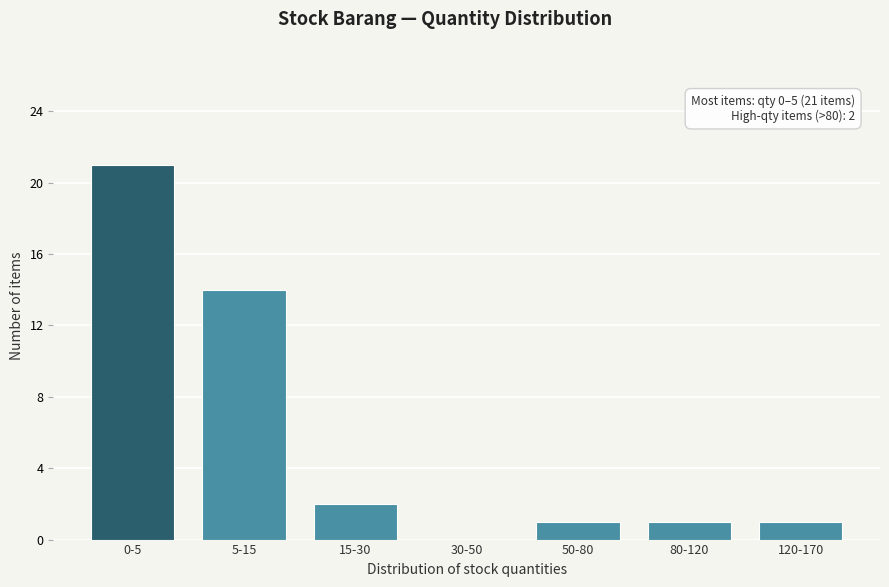

Reading left to right, transcribe all the data shown in this chart.

0-5=21	5-15=14	15-30=2	30-50=0	50-80=1	80-120=1	120-170=1